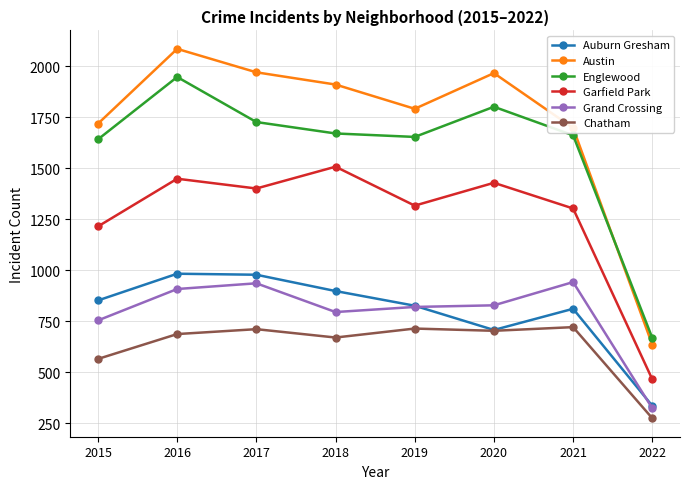

True or false: Grand Crossing and Chatham cross at least once.

False